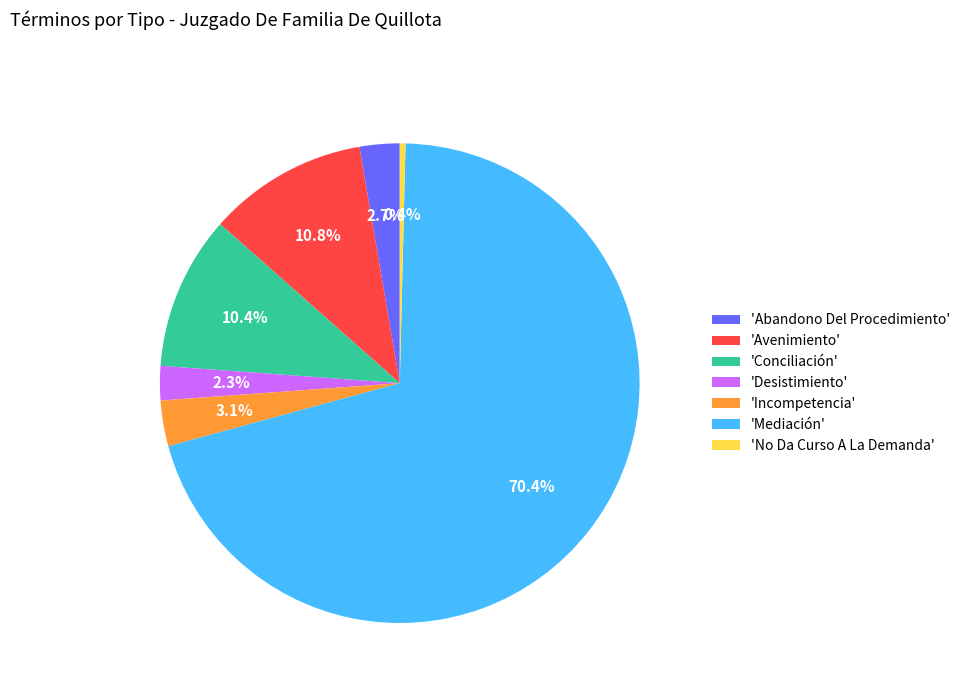

Which category has the smallest portion of the pie?

'No Da Curso A La Demanda'